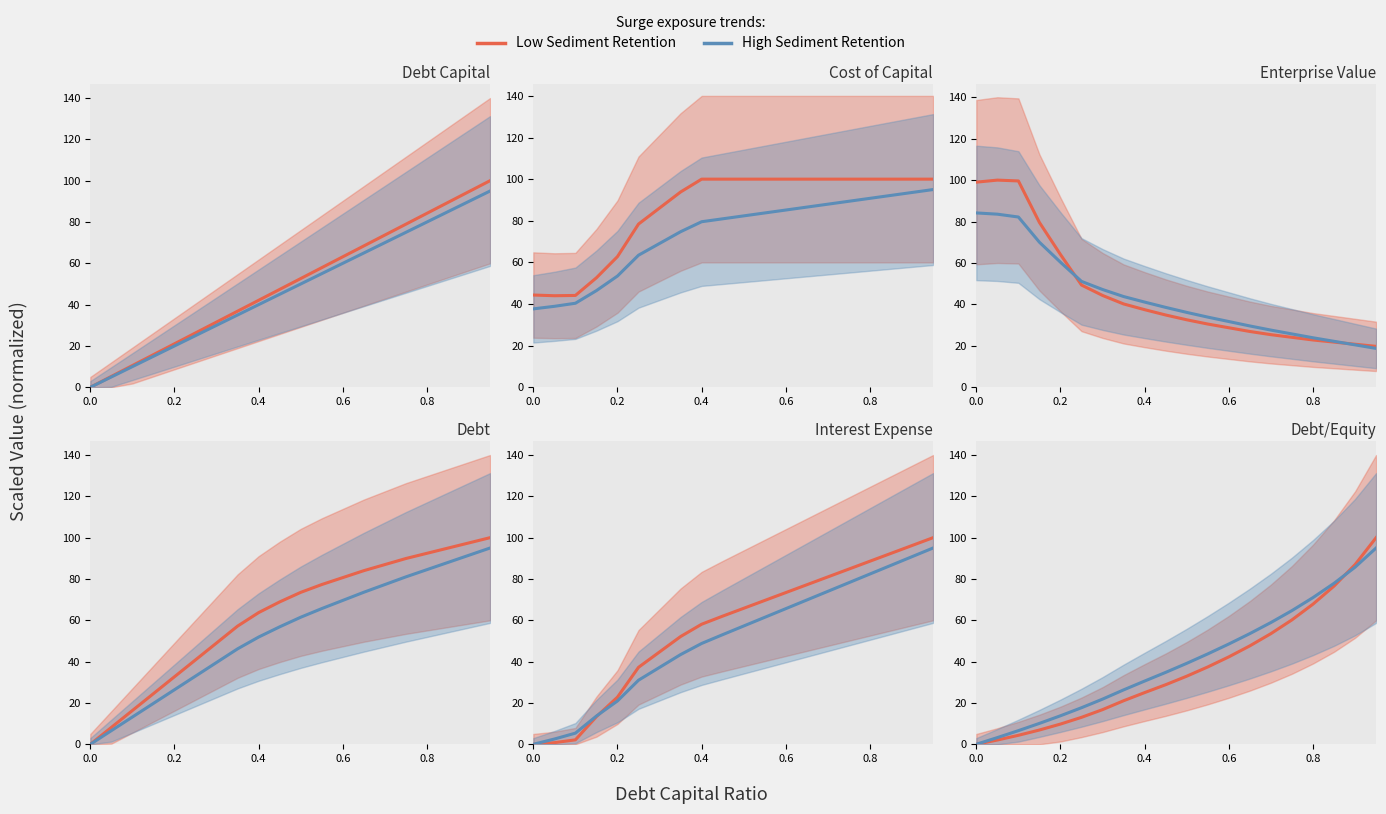

Does the chart have visible grid lines?

No